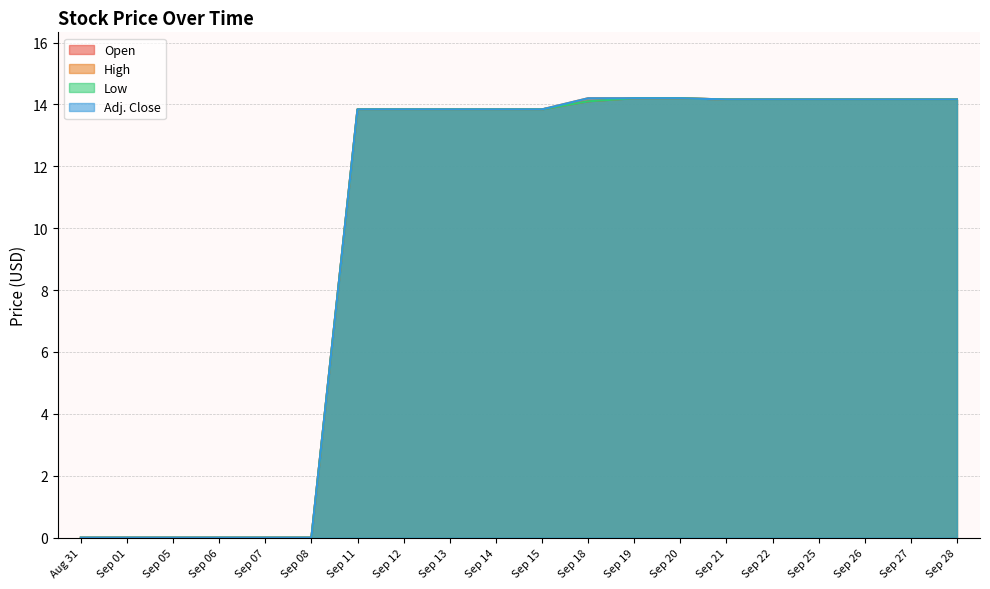

What is the sum of the Adj. Close values at Sep 25 and Sep 14?

28.0